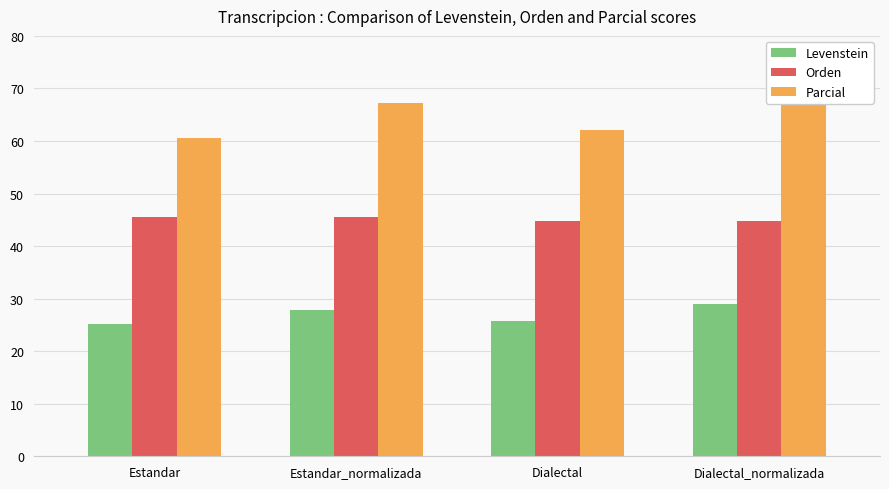

Reading right to left, list all the values displayed in this chart.

Levenstein: 28.9	25.7	27.8	25.1
Orden: 44.7	44.7	45.5	45.5
Parcial: 69.0	62.1	67.2	60.6